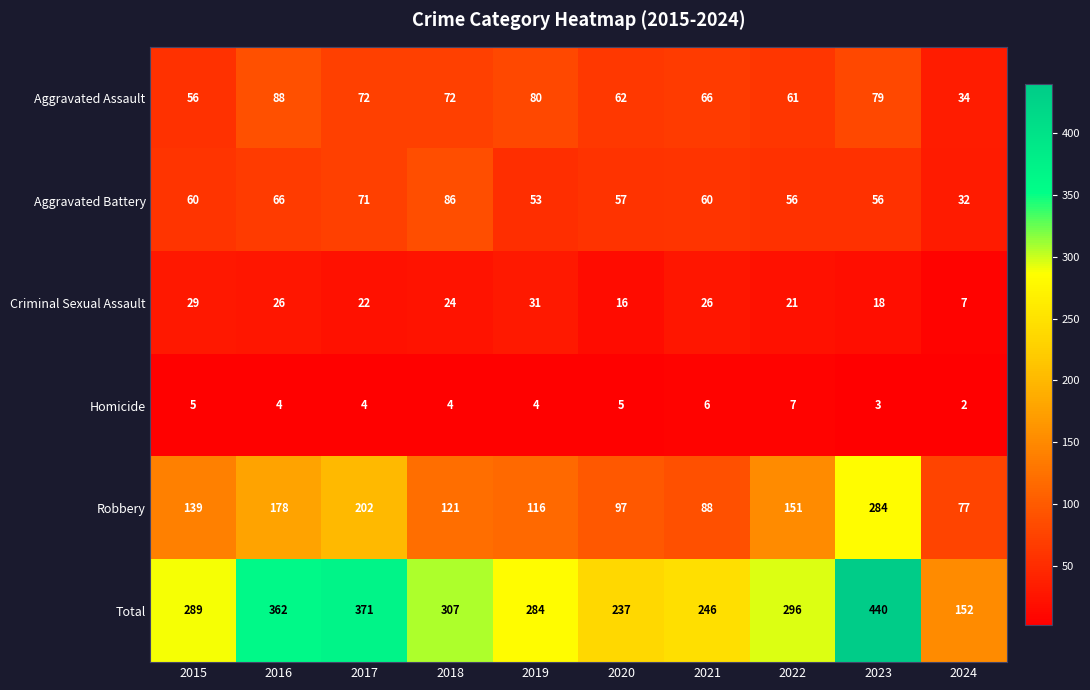

Rank the series by their maximum value, from lowest to highest.

Homicide, Criminal Sexual Assault, Aggravated Battery, Aggravated Assault, Robbery, Total